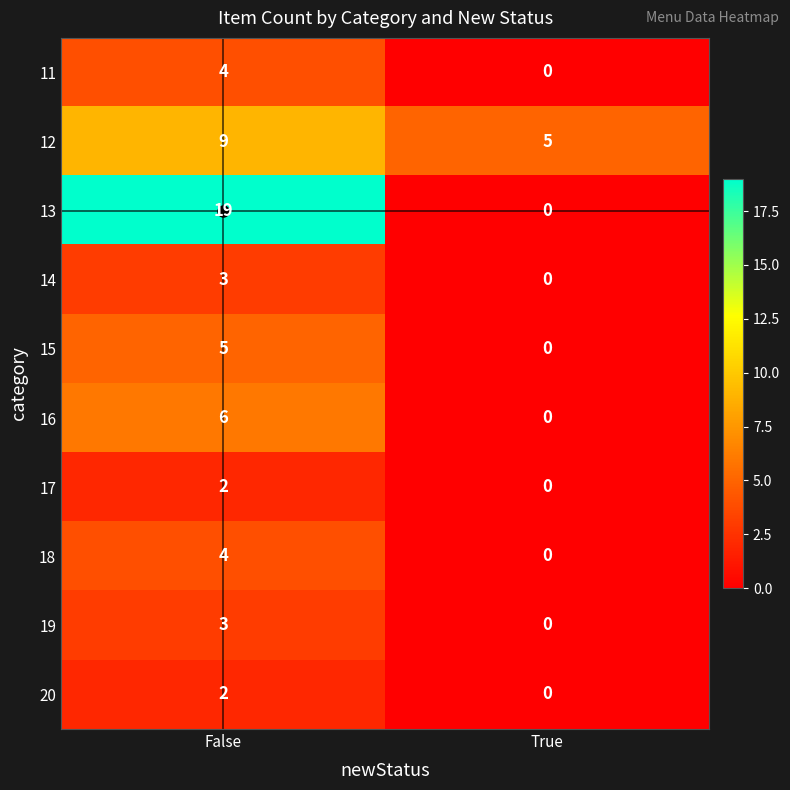

Is it true that 13 equals 6 at False?

False